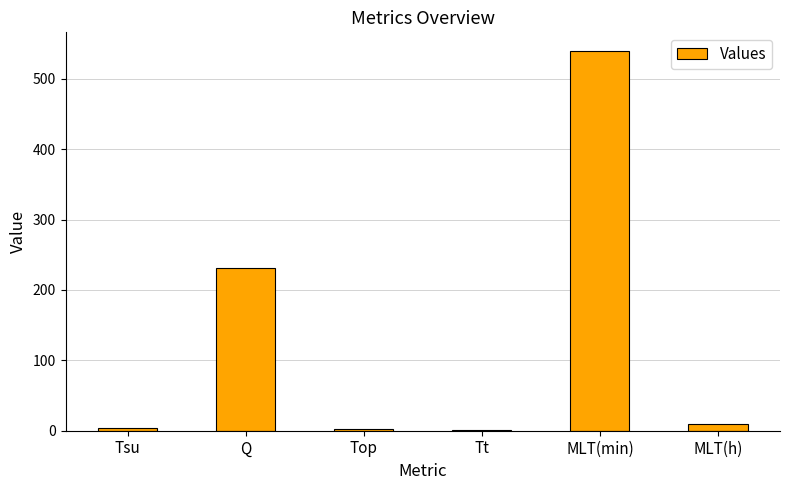

What is the maximum value shown in the chart?

538.9